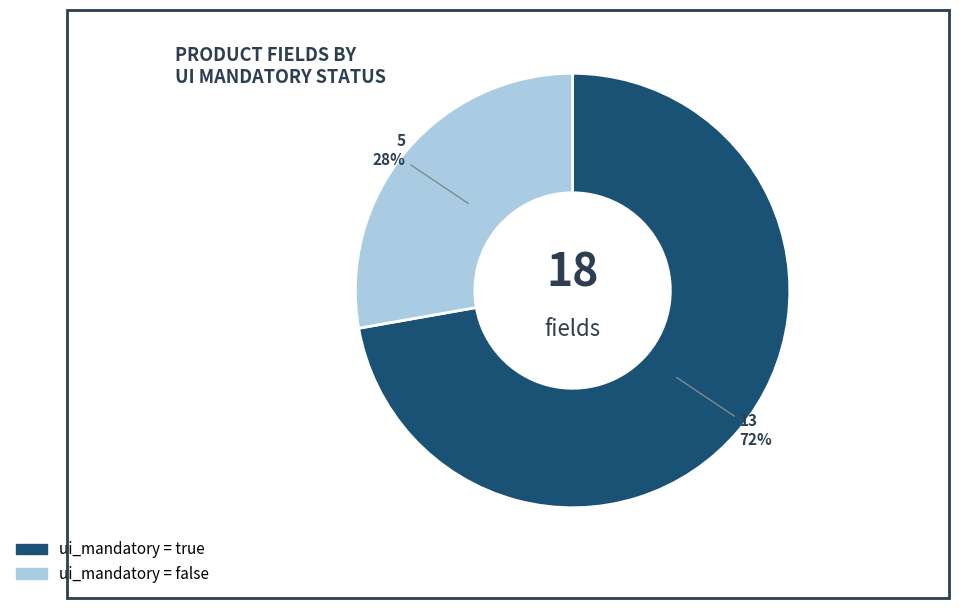

What percentage is the ui_mandatory = false slice, to the nearest percent?

28%